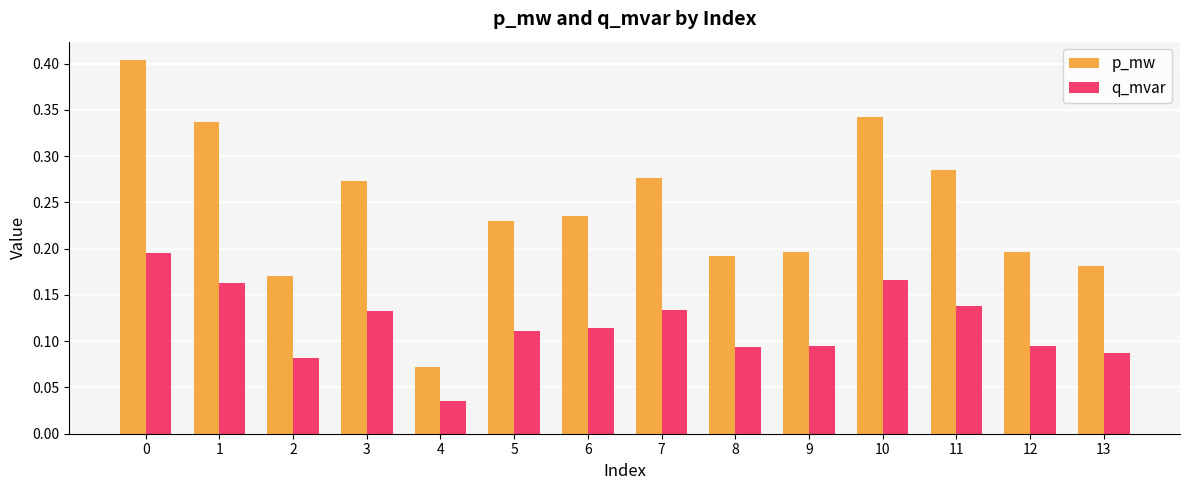

Which series has the widest spread of values?

p_mw